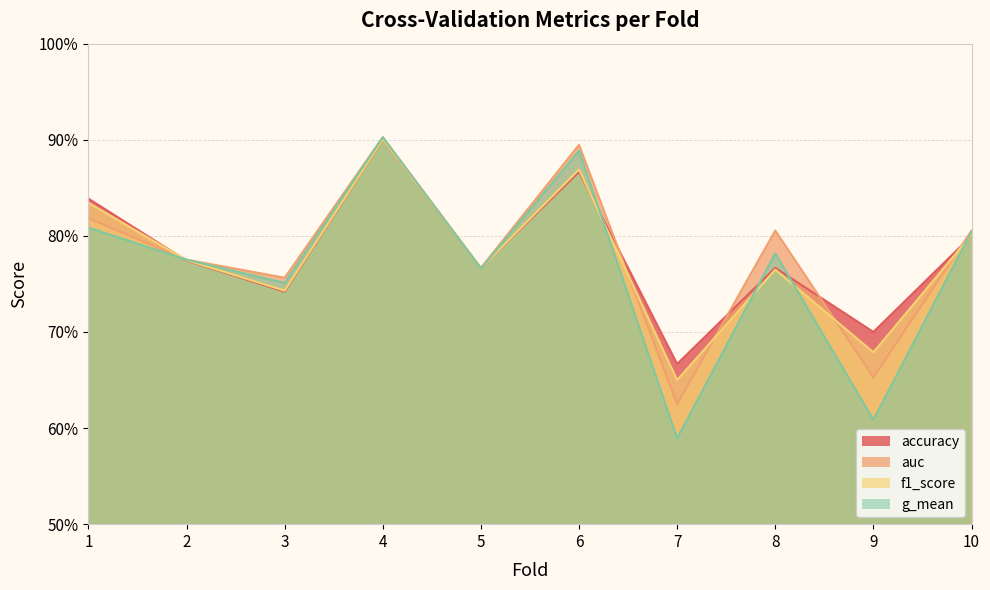

How many accuracy values are between 0 and 1?

10